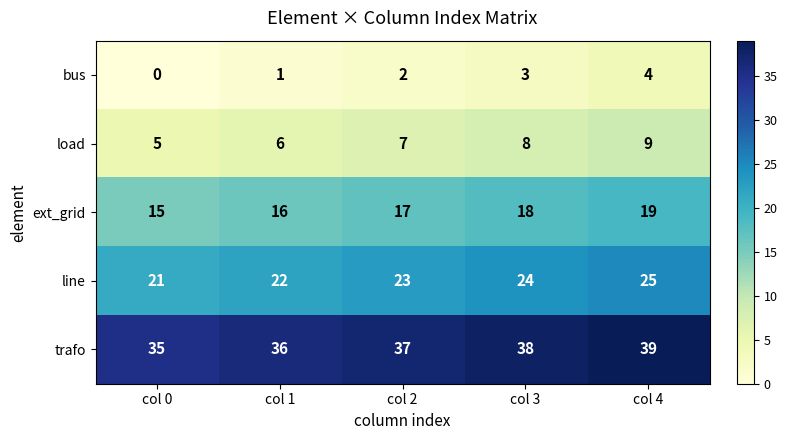

Which label corresponds to the smallest value in the chart?

col 0